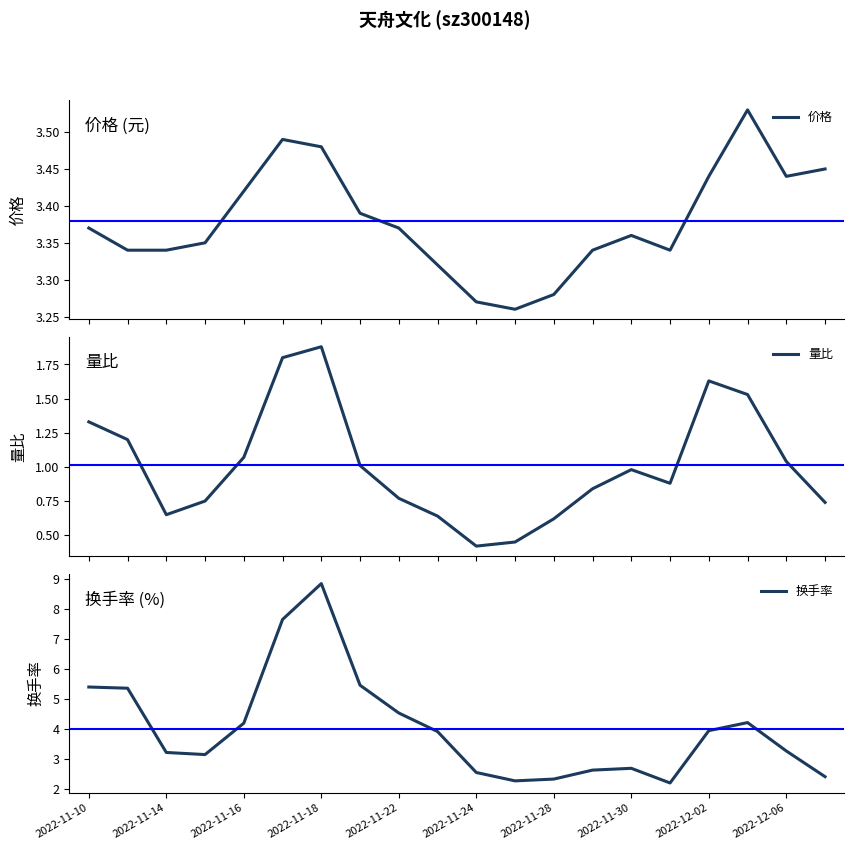

At which label does 换手率 reach its peak?

2022-11-18